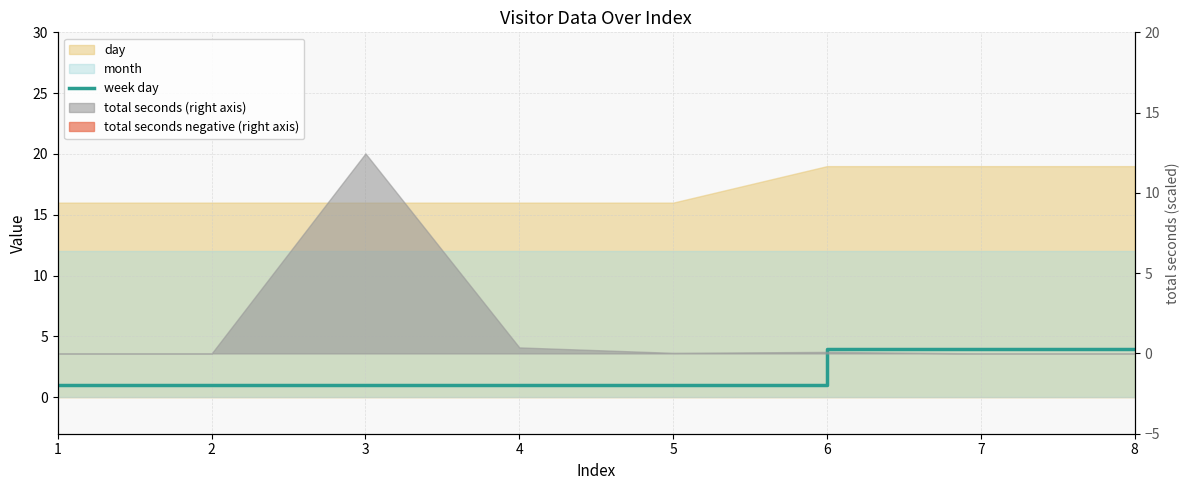

Which label corresponds to the smallest value in the chart?

1